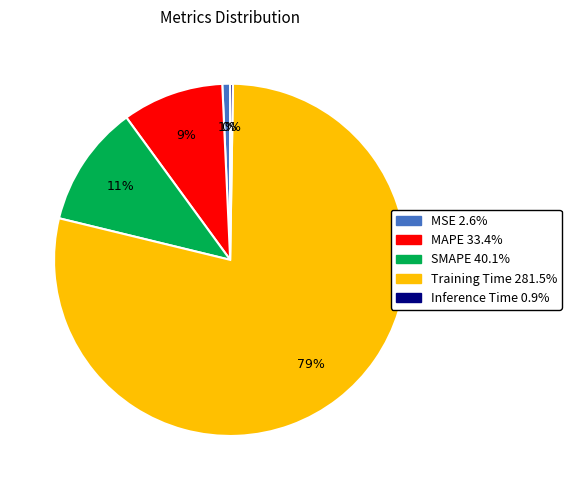

To the nearest percent, what is the average slice percentage?

20%